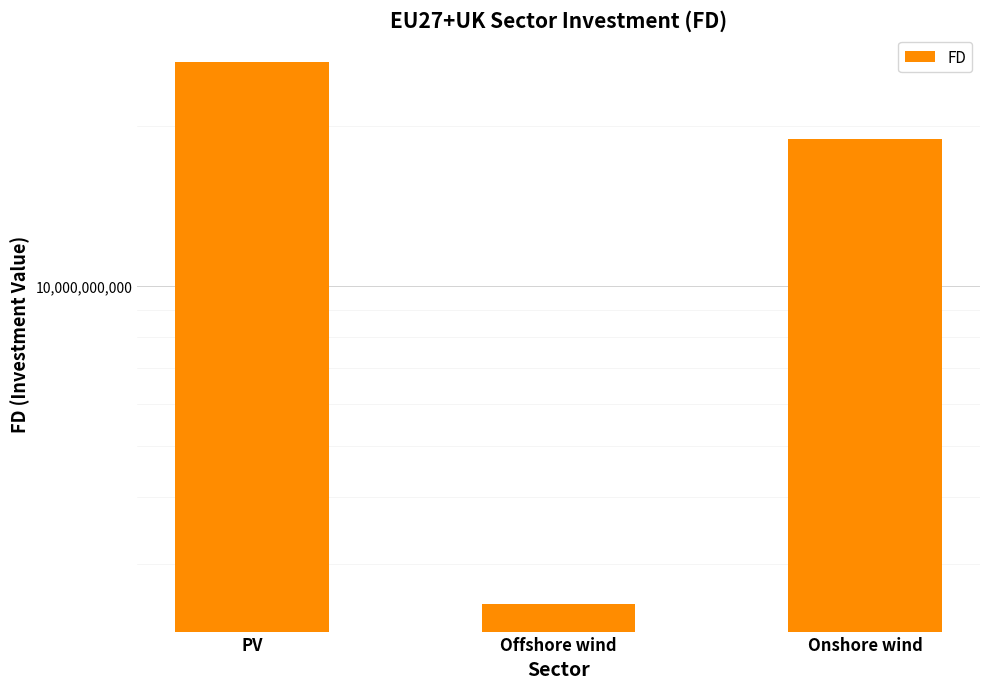

What is the smallest value displayed?

2516687447.1